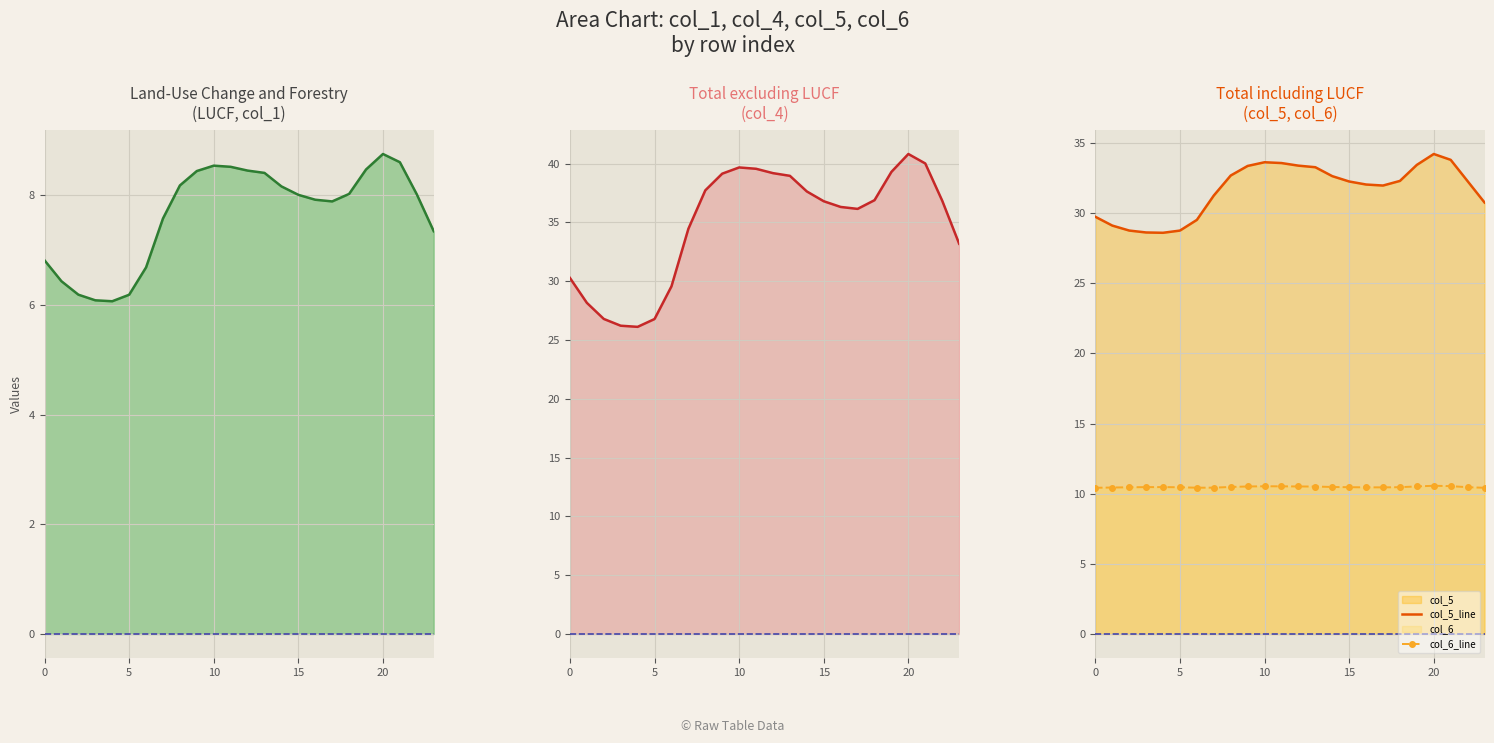

What is the label of the 11th point from the left?

10